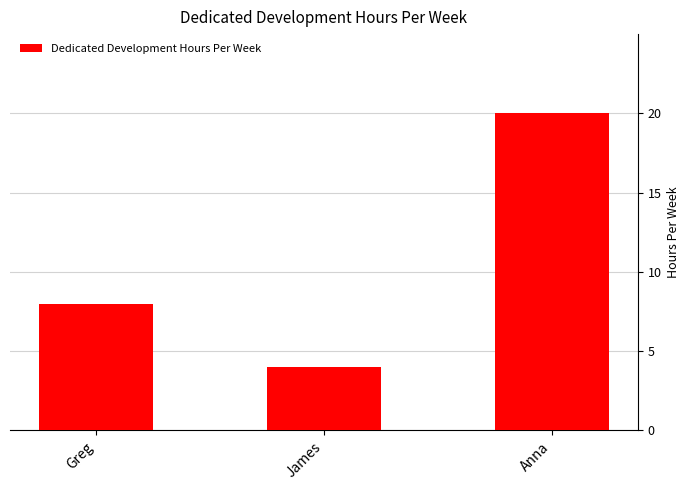

How many bars are there in total?

3